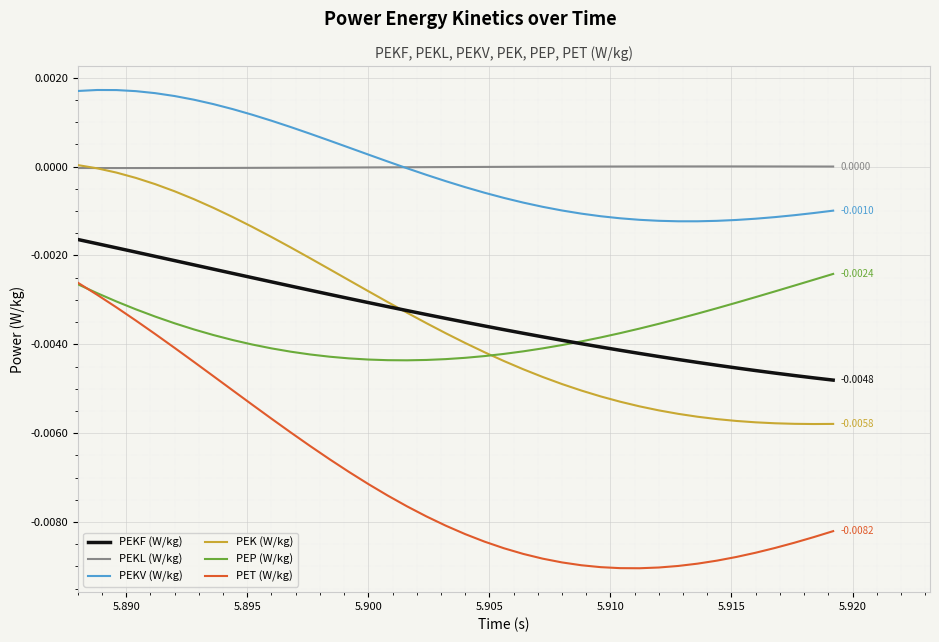

True or false: PET (W/kg) and PEKL (W/kg) intersect in this chart.

False